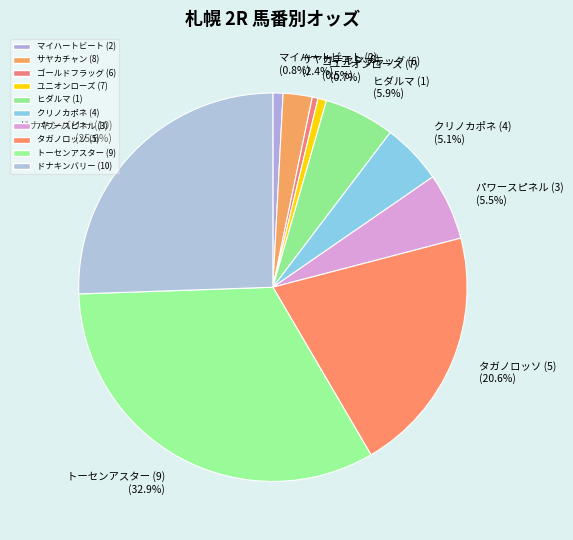

Is the sum of クリノカポネ (4) (5.1%) and トーセンアスター (9) (32.9%) greater than half?

No